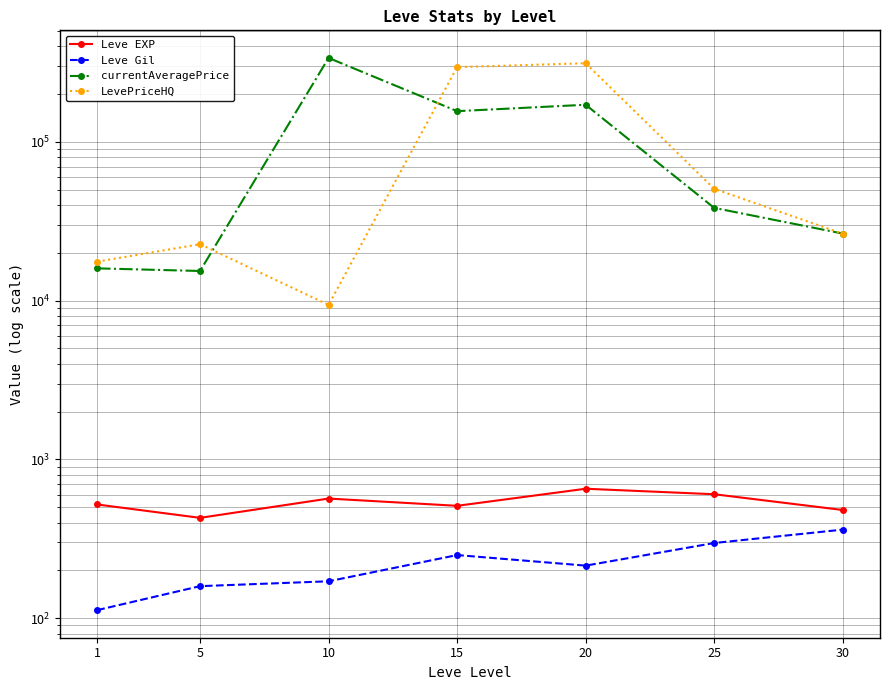

True or false: Leve Gil has more than 0 points higher than both neighbors.

True